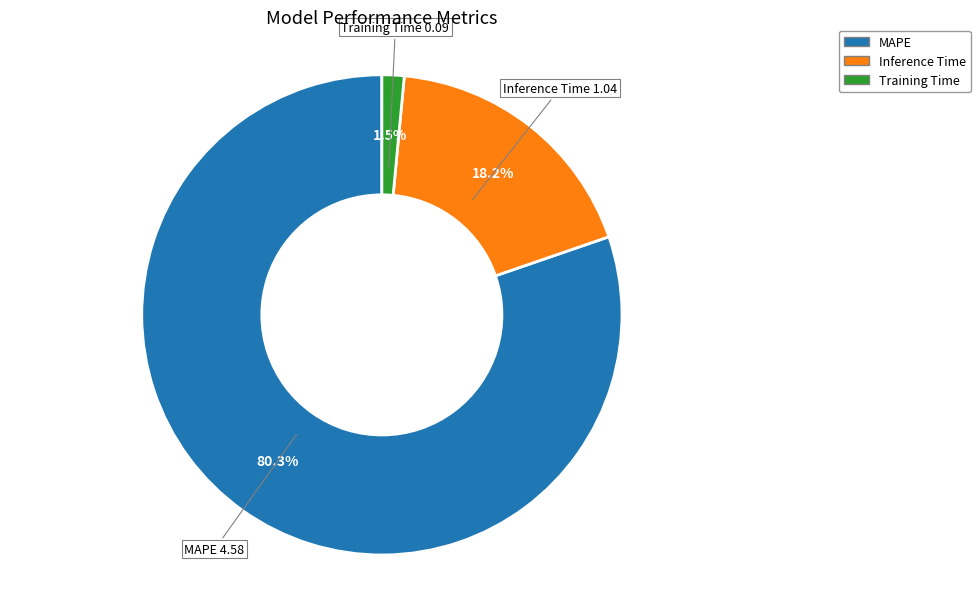

How many slices are in this pie chart?

3